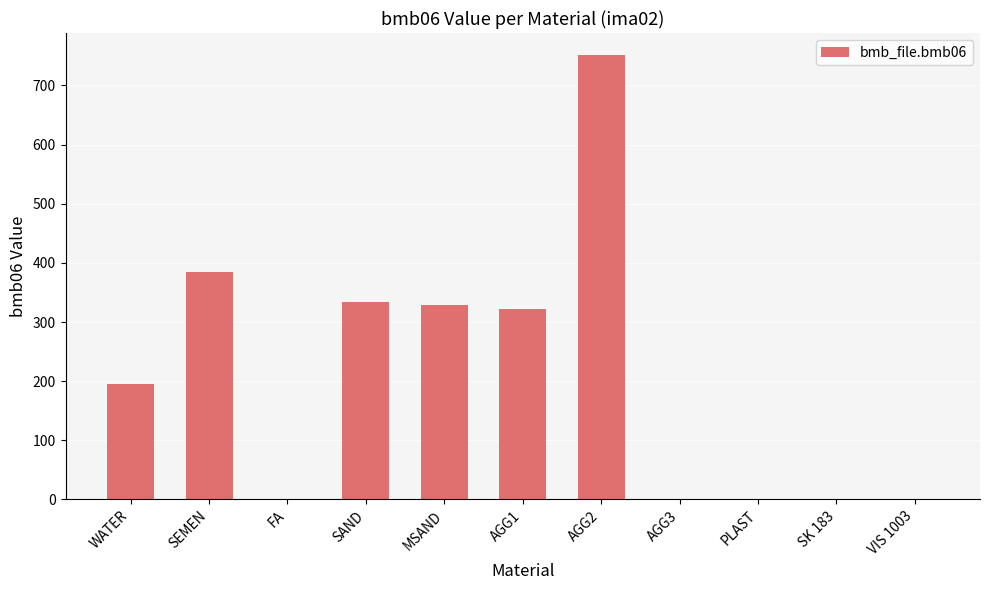

What value does the data have at MSAND?

329.0